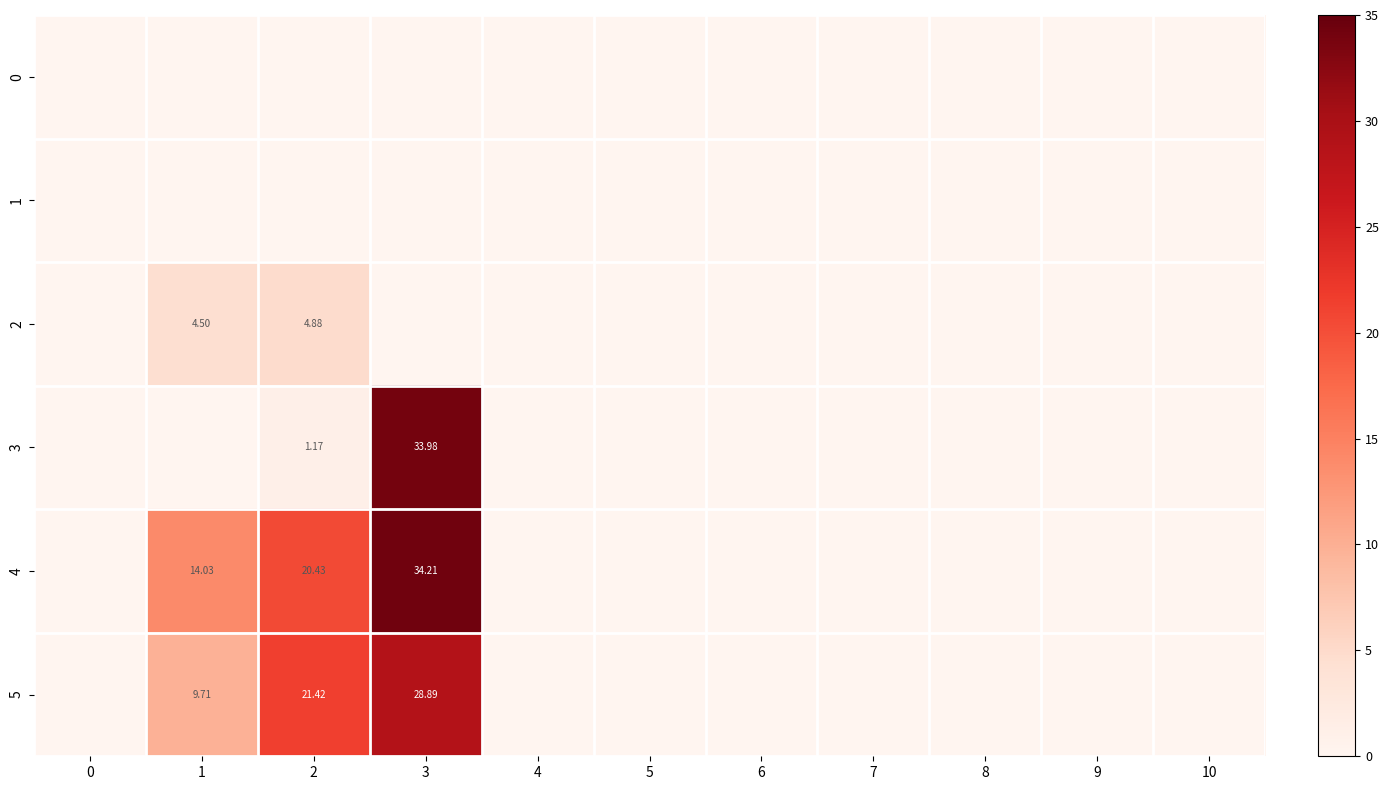

Which series has the widest spread of values?

4